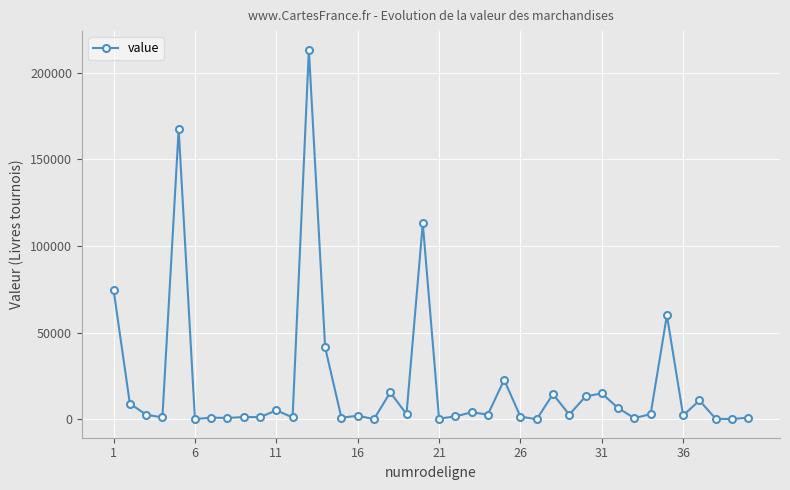

What is the value of the 1st point from the left?

74679.0